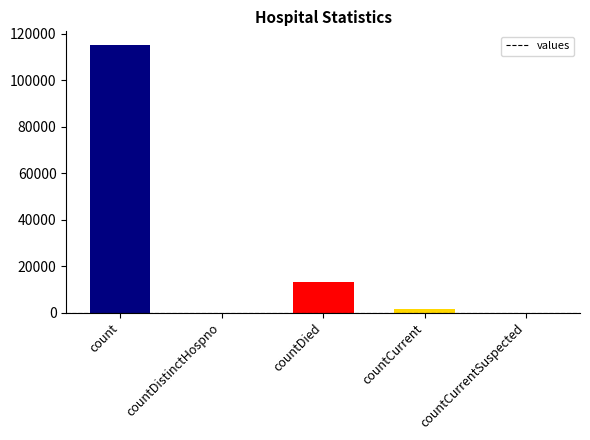

The chart shows a value of 168970 at count. True or false?

False